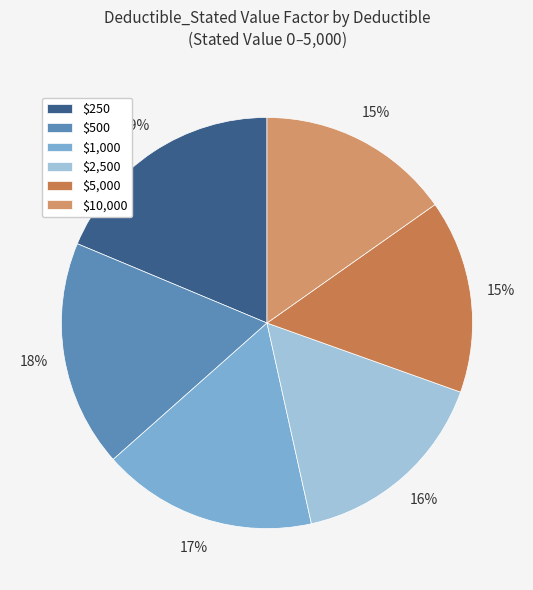

The $500 slice represents 18% of the pie. True or false?

True